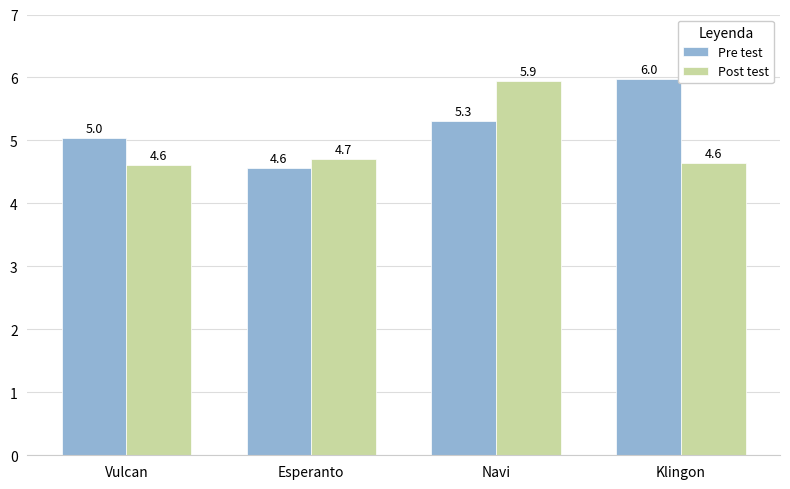

What is the label of the 4th bar from the right?

Vulcan